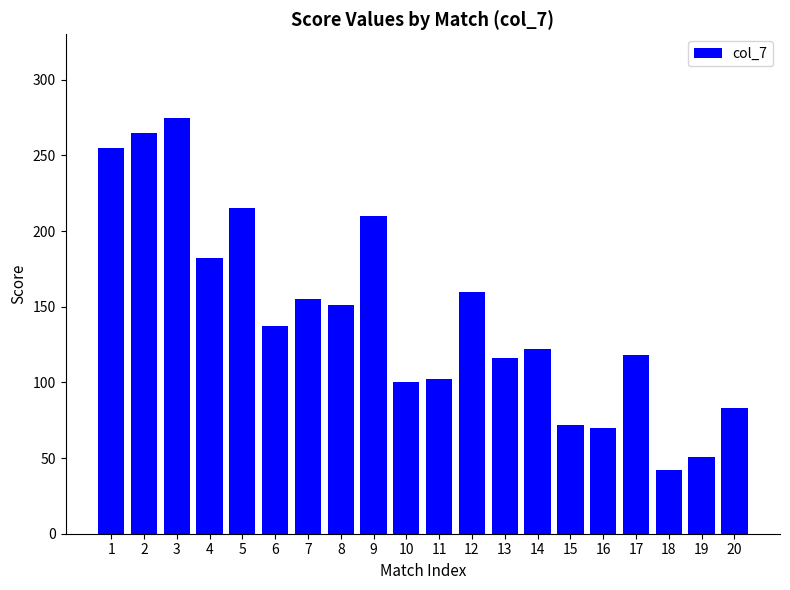

How many bars are there in total?

20